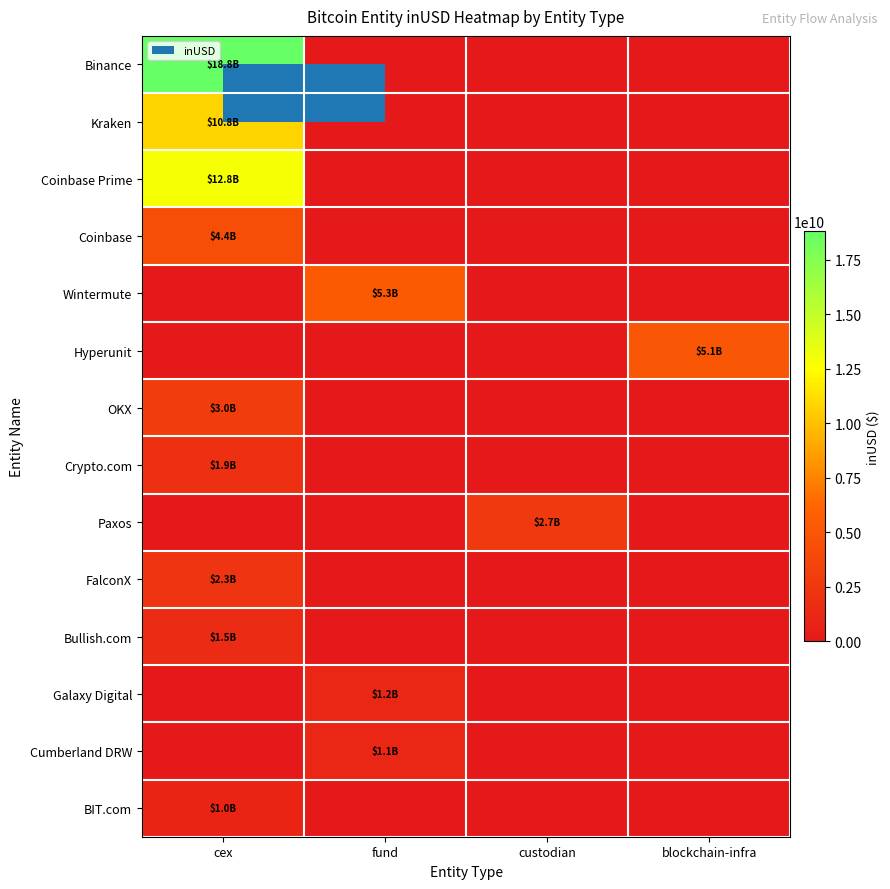

Reading left to right, extract all data points from this chart.

Binance: cex=18808074729.2	fund=0.0	custodian=0.0	blockchain-infra=0.0
Kraken: cex=10834734104.5	fund=0.0	custodian=0.0	blockchain-infra=0.0
Coinbase Prime: cex=12842120372.2	fund=0.0	custodian=0.0	blockchain-infra=0.0
Coinbase: cex=4394132100.8	fund=0.0	custodian=0.0	blockchain-infra=0.0
Wintermute: cex=0.0	fund=5294180489.5	custodian=0.0	blockchain-infra=0.0
Hyperunit: cex=0.0	fund=0.0	custodian=0.0	blockchain-infra=5051068367.9
OKX: cex=2992636634.2	fund=0.0	custodian=0.0	blockchain-infra=0.0
Crypto.com: cex=1941599751.7	fund=0.0	custodian=0.0	blockchain-infra=0.0
Paxos: cex=0.0	fund=0.0	custodian=2710813566.9	blockchain-infra=0.0
FalconX: cex=2277302376.0	fund=0.0	custodian=0.0	blockchain-infra=0.0
Bullish.com: cex=1480166613.4	fund=0.0	custodian=0.0	blockchain-infra=0.0
Galaxy Digital: cex=0.0	fund=1229896383.8	custodian=0.0	blockchain-infra=0.0
Cumberland DRW: cex=0.0	fund=1125855426.4	custodian=0.0	blockchain-infra=0.0
BIT.com: cex=953064046.8	fund=0.0	custodian=0.0	blockchain-infra=0.0